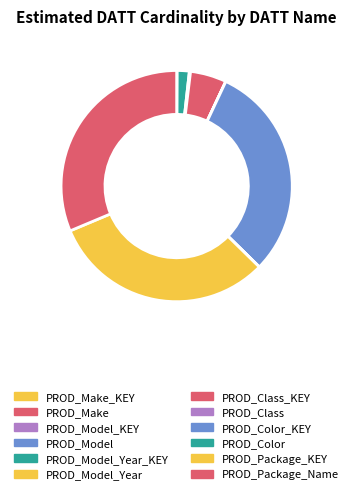

Which slice is the smallest?

PROD_Make_KEY